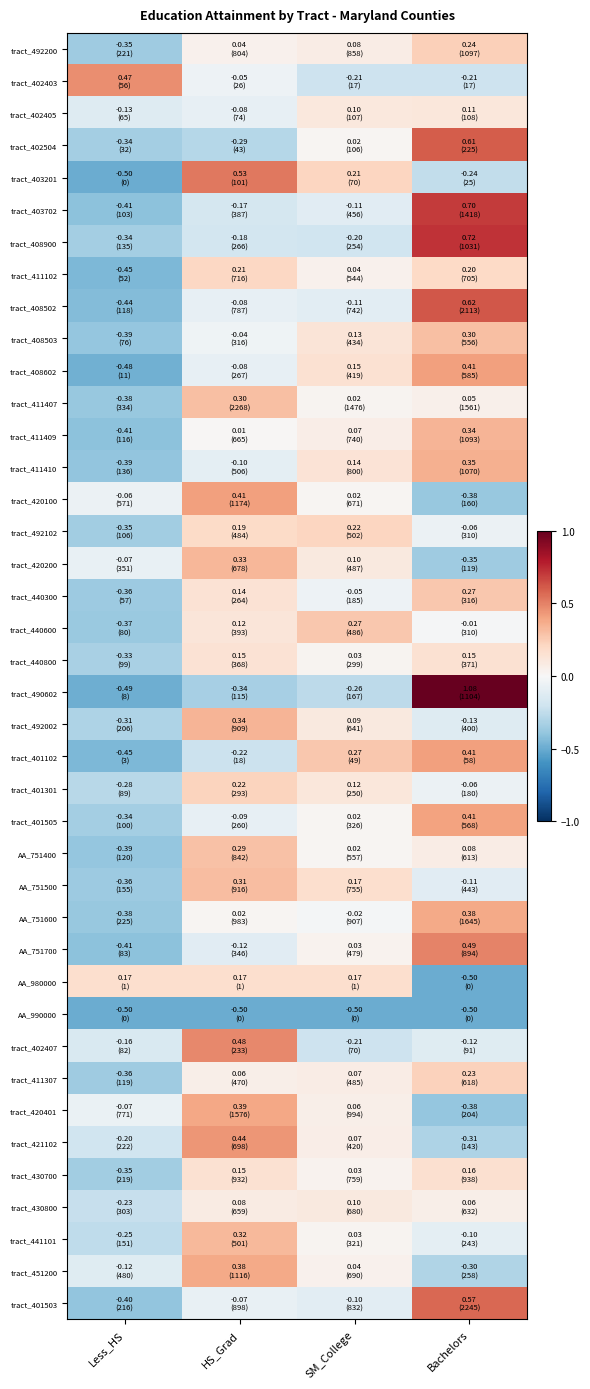

At which category is the sum across all series the highest?

Bachelors